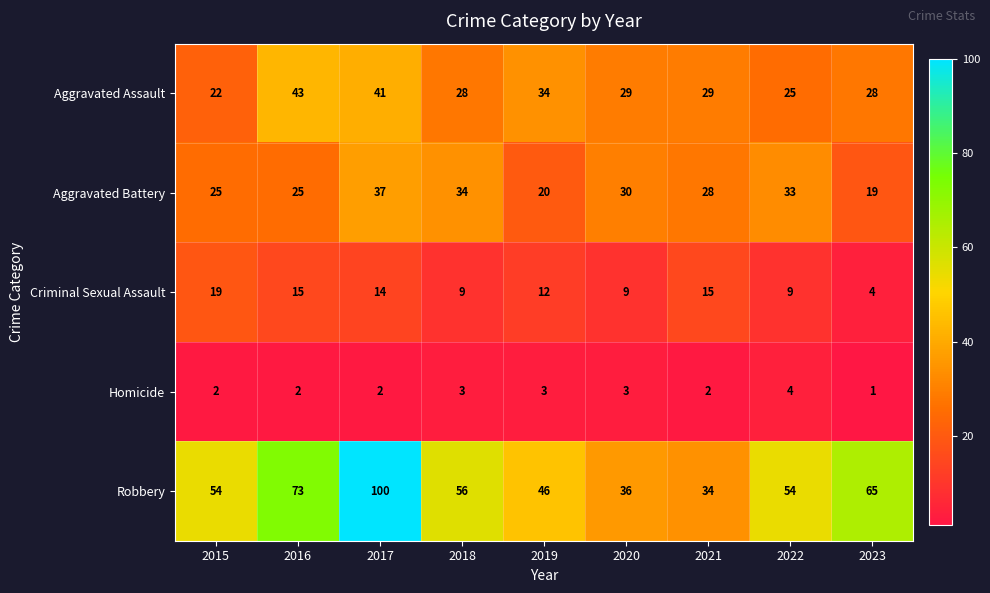

At how many categories does at least one series exceed 53?

6